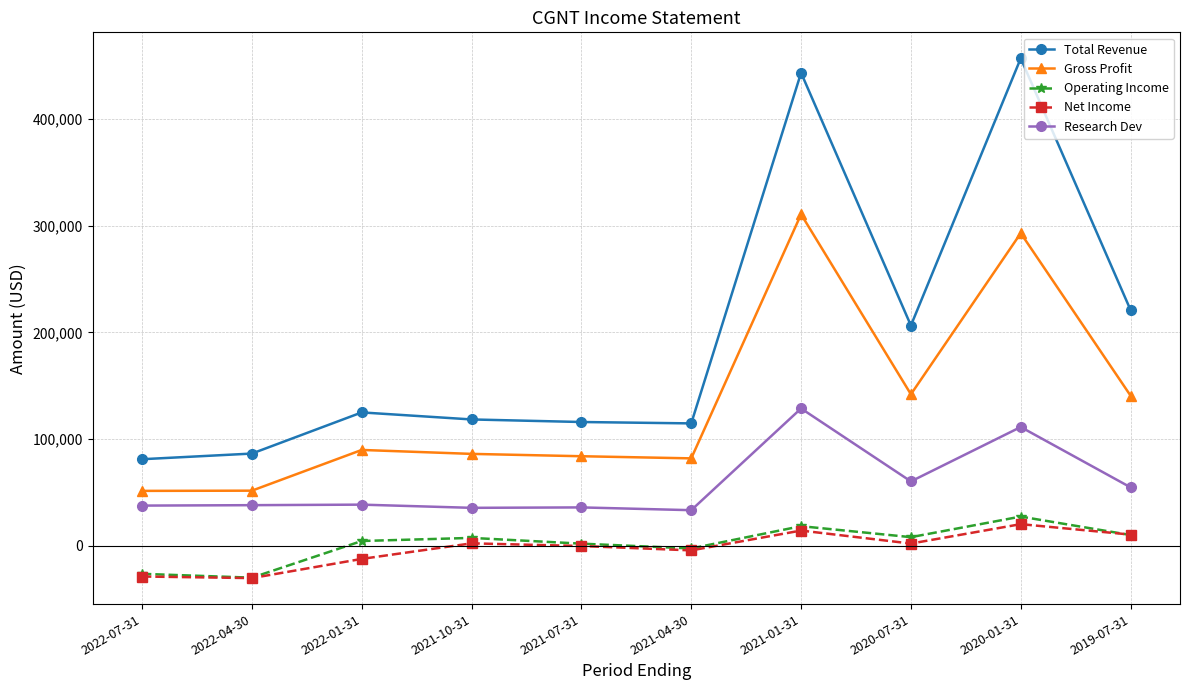

What is the difference between the second highest and minimum values in the Gross Profit series?

241700